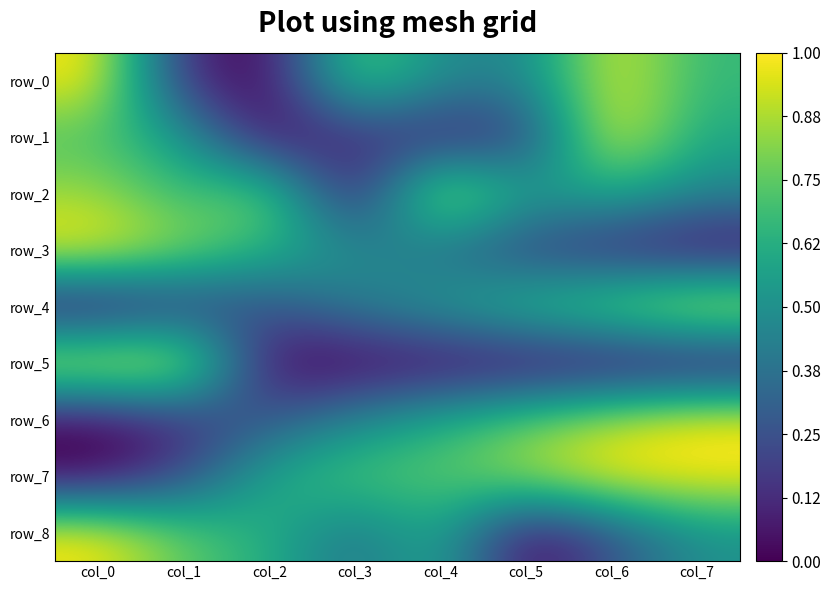

At which label is row_2 closest to 0?

col_3